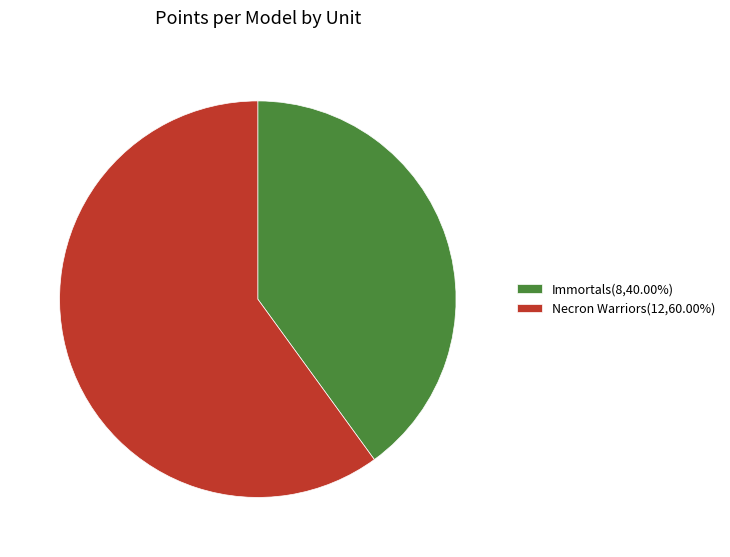

How many segments does this pie chart have?

2